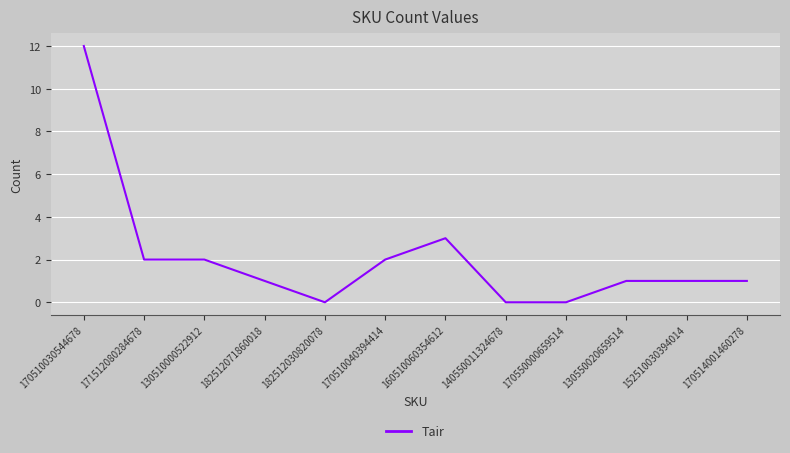

Between 171512080284678 and 182512071860018, which is larger?

171512080284678